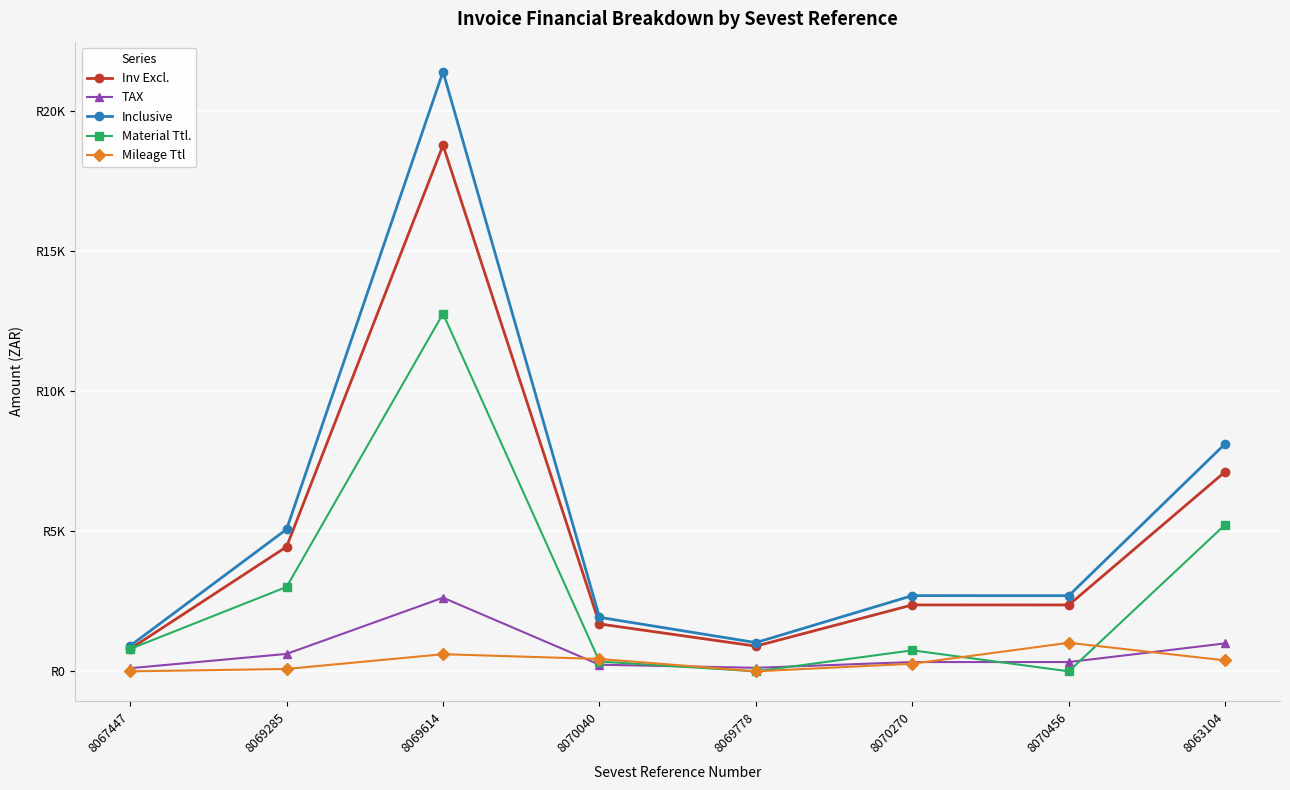

What are all the series names shown in the legend?

Inv Excl., TAX, Inclusive, Material Ttl., Mileage Ttl